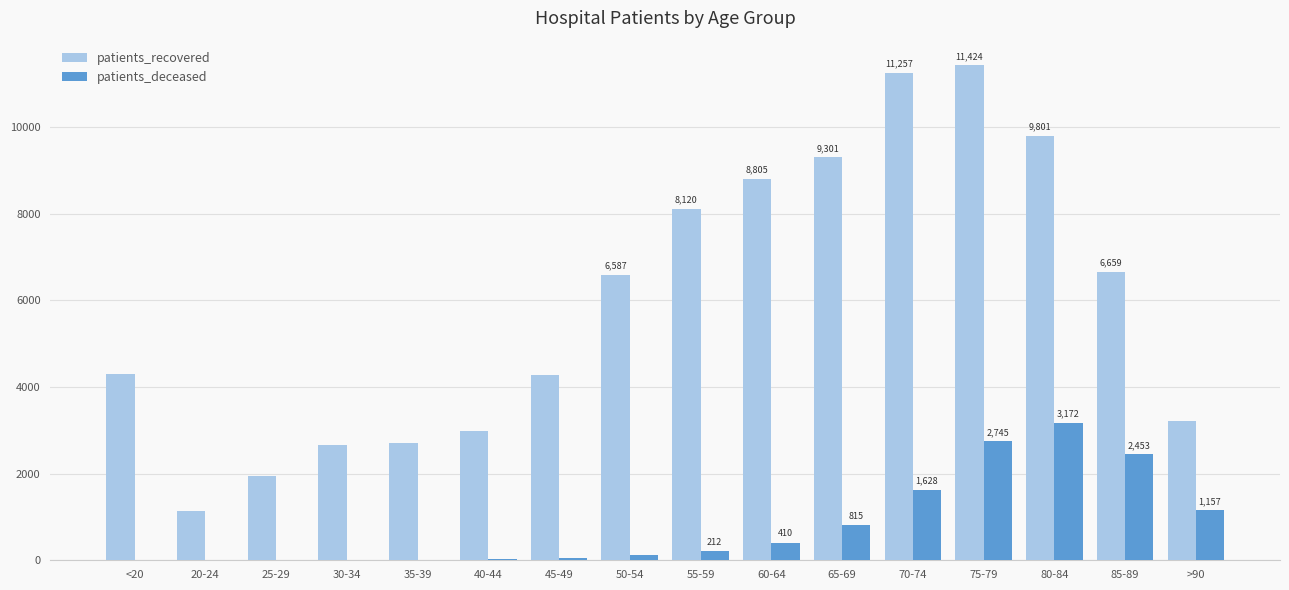

Which label corresponds to the largest value in the chart?

75-79